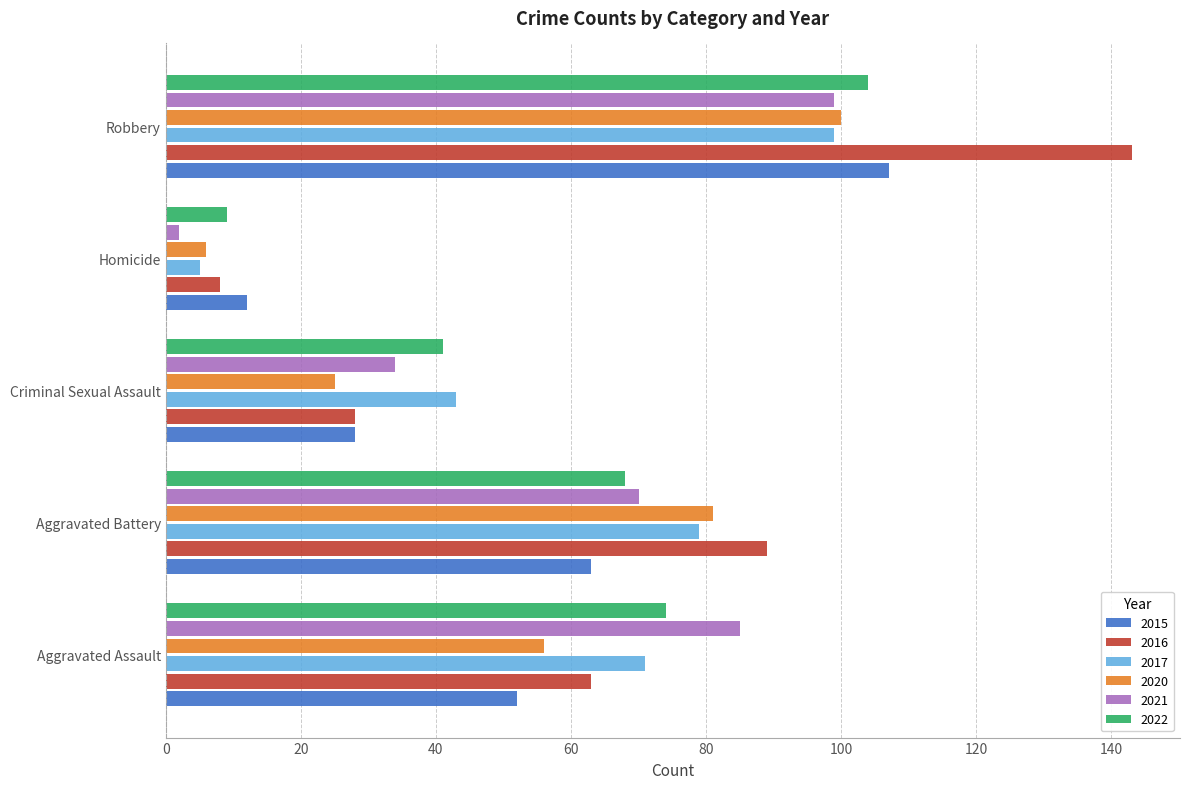

At how many categories does at least one series exceed 38?

4